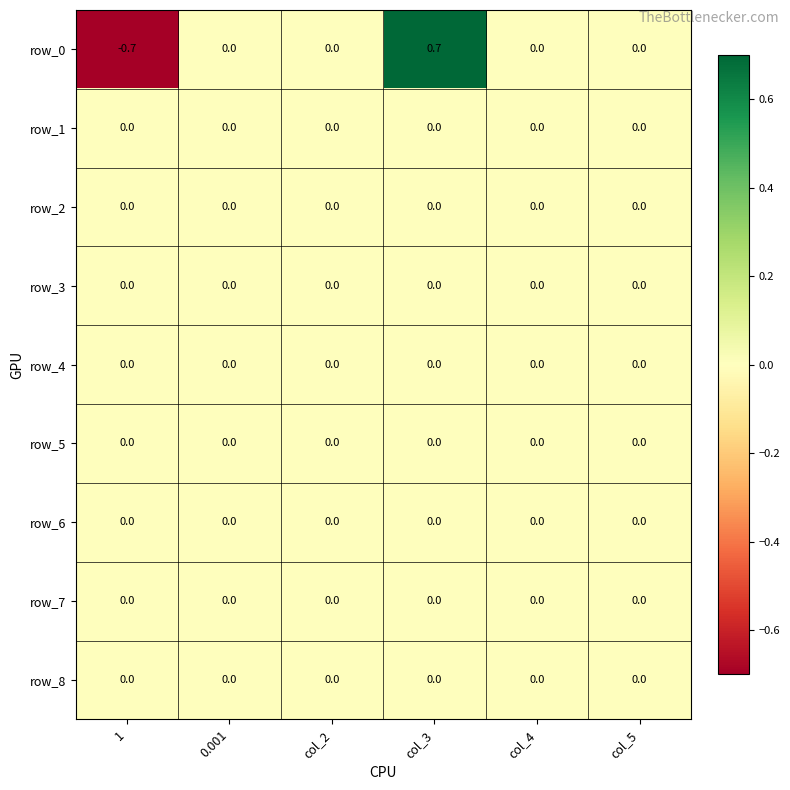

Between col_2 and col_3, which series saw the biggest shift?

row_0